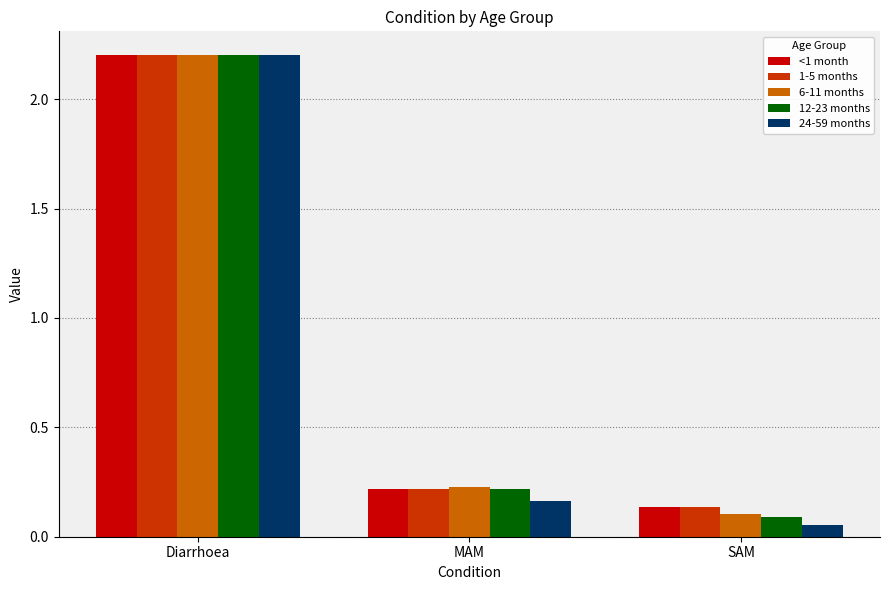

What position from the right is MAM?

2